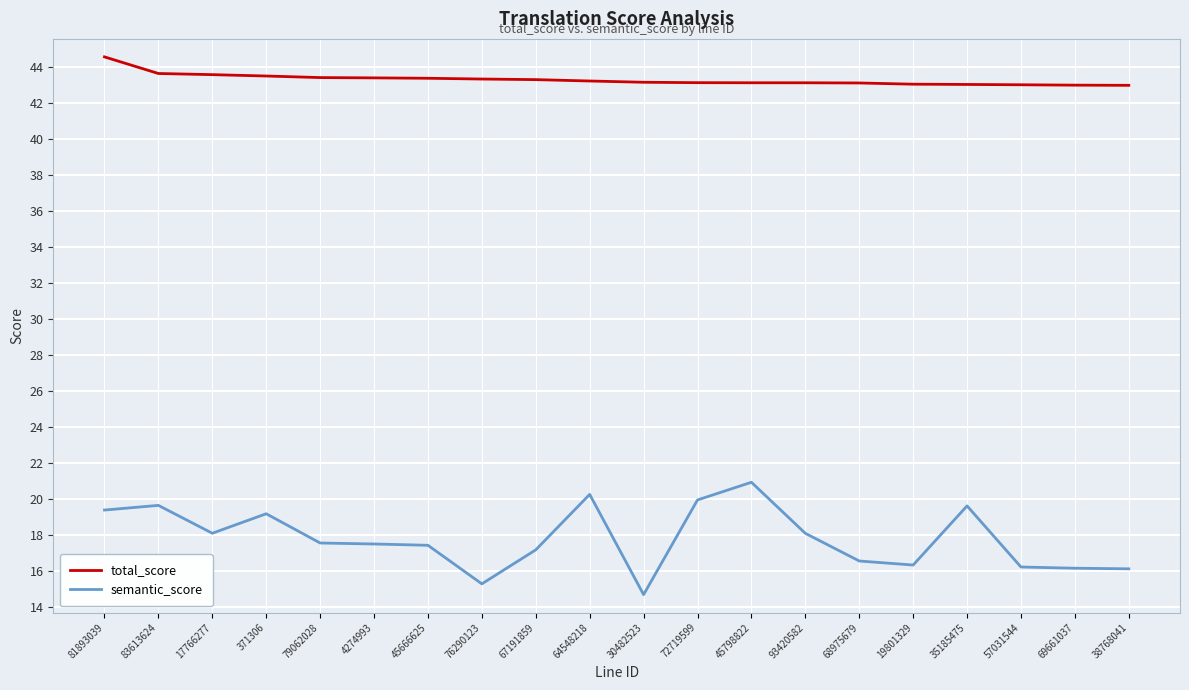

At how many categories does at least one series exceed 30?

20